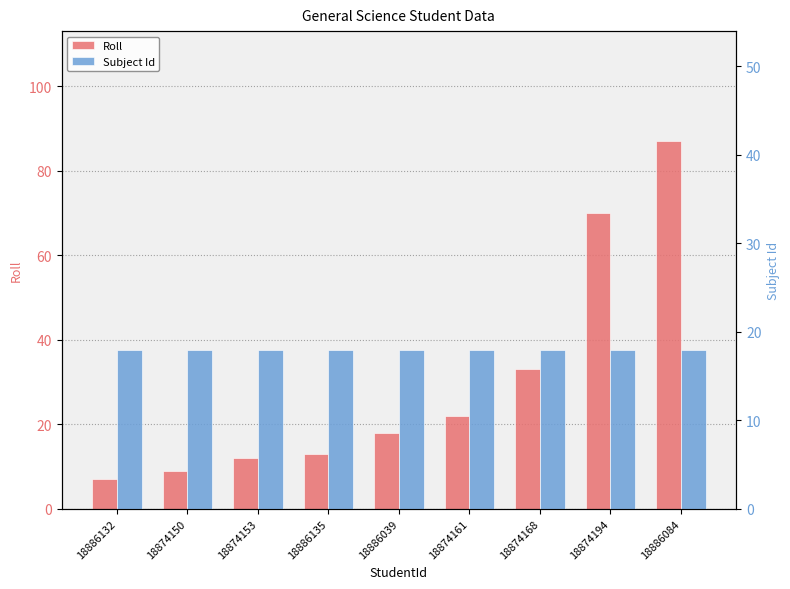

Reading left to right, list all the values displayed in this chart.

Roll: 7	9	12	13	18	22	33	70	87
Subject Id: 18	18	18	18	18	18	18	18	18